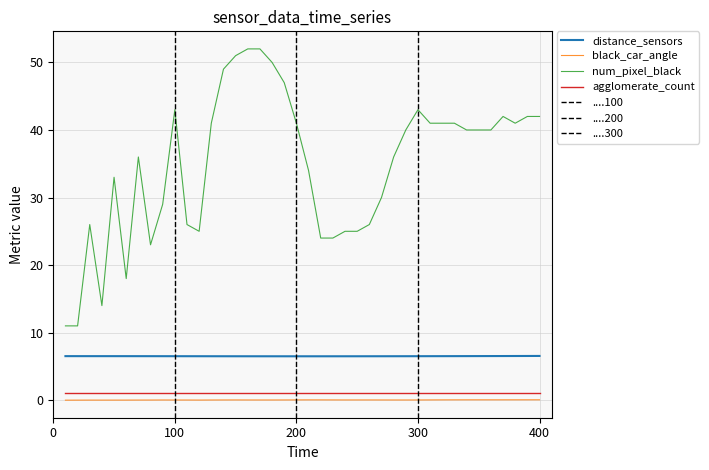

What is the difference between the maximum and minimum values in the black_car_angle series?

0.1